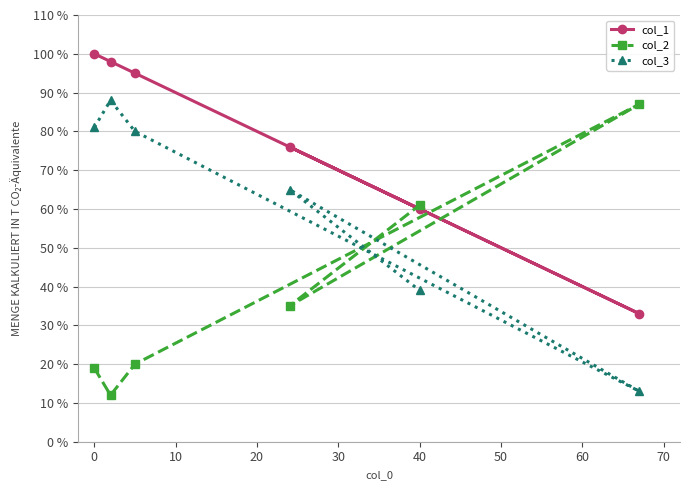

Where does the col_1 series first go above 95?

0